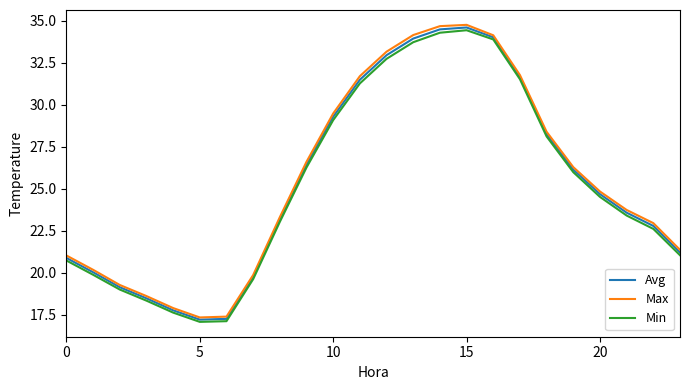

What is the minimum value for Avg?

17.2